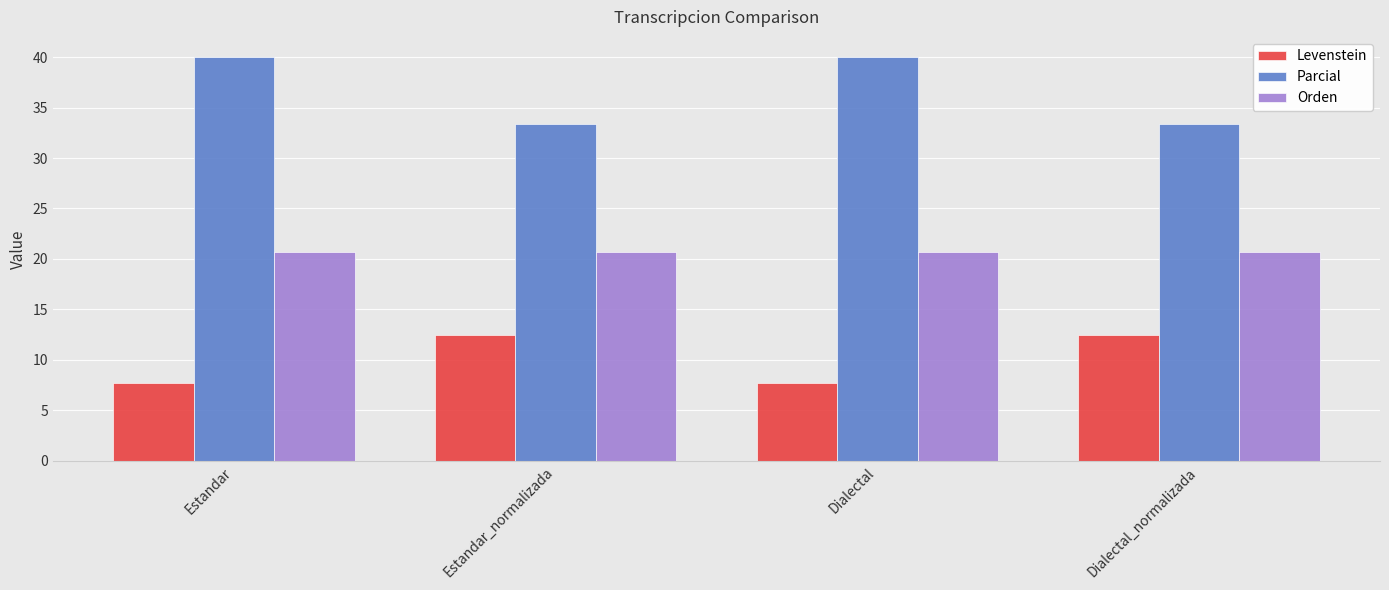

What is the sum of the Levenstein values at Dialectal_normalizada and Estandar_normalizada?

25.0